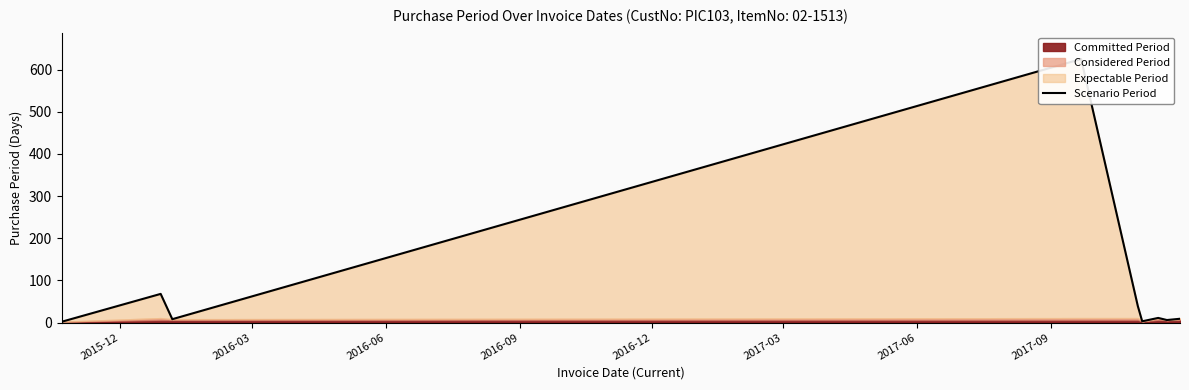

The value at 2016-09 is 257. True or false?

False